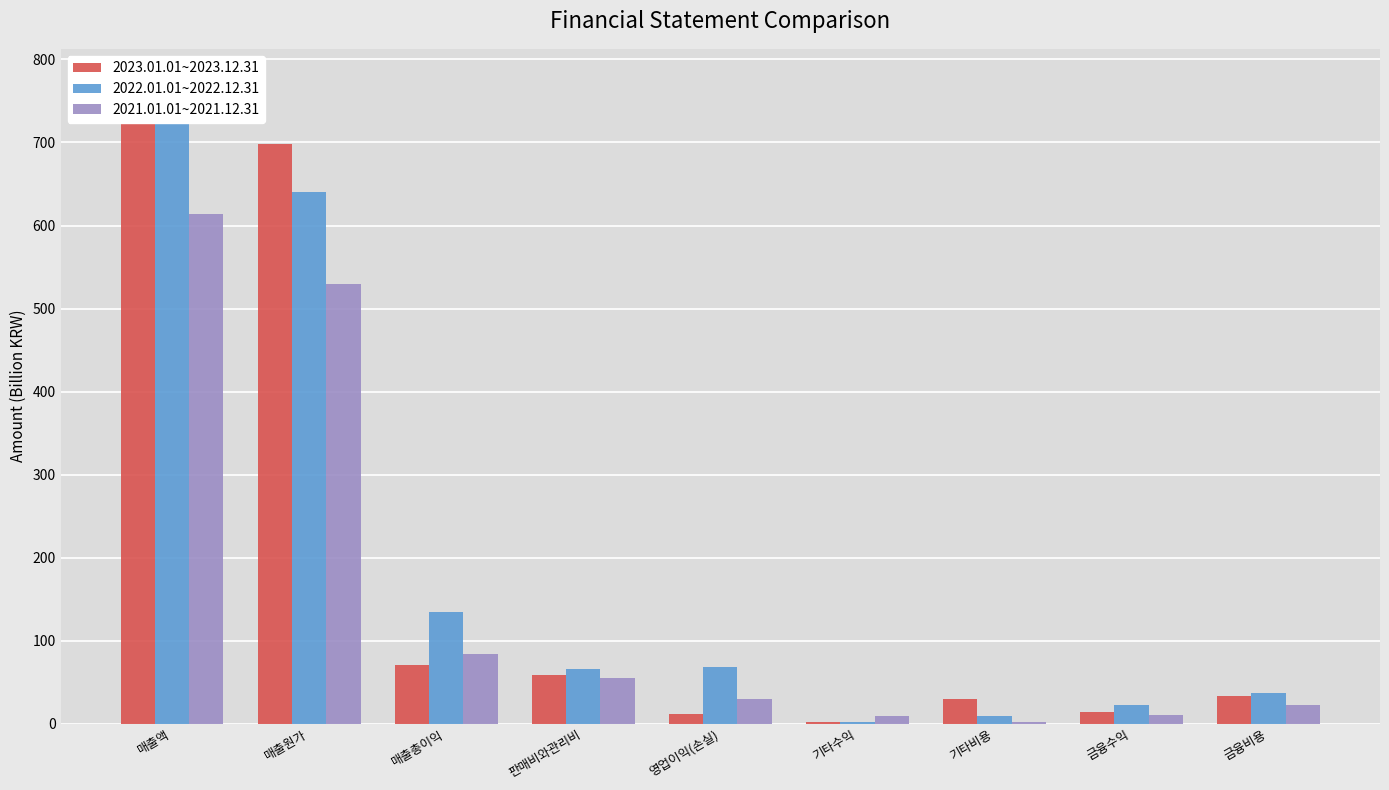

What is the maximum value shown in the chart?

774.1